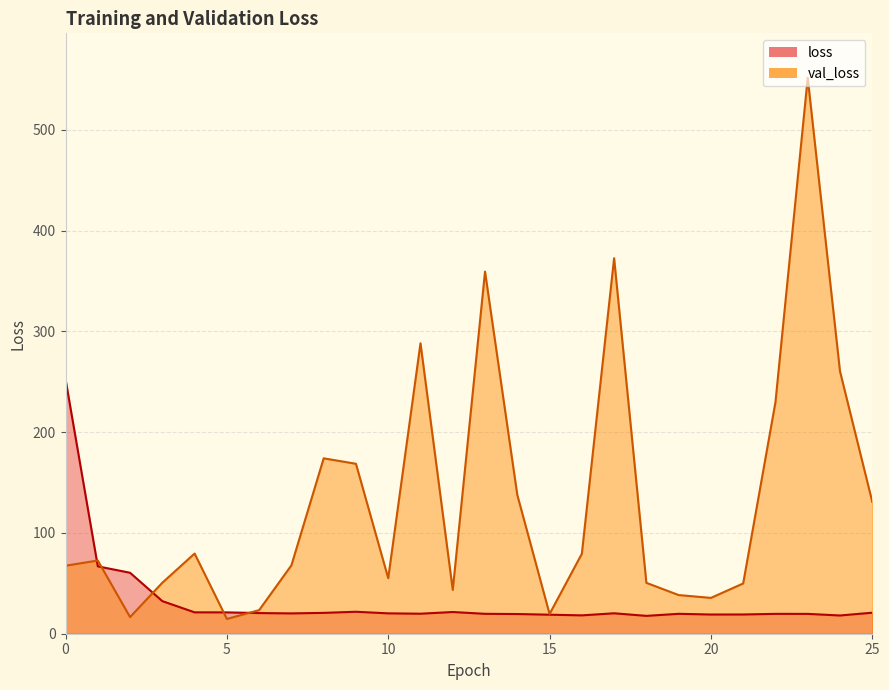

The loss series shows 60.5 at 2. True or false?

True